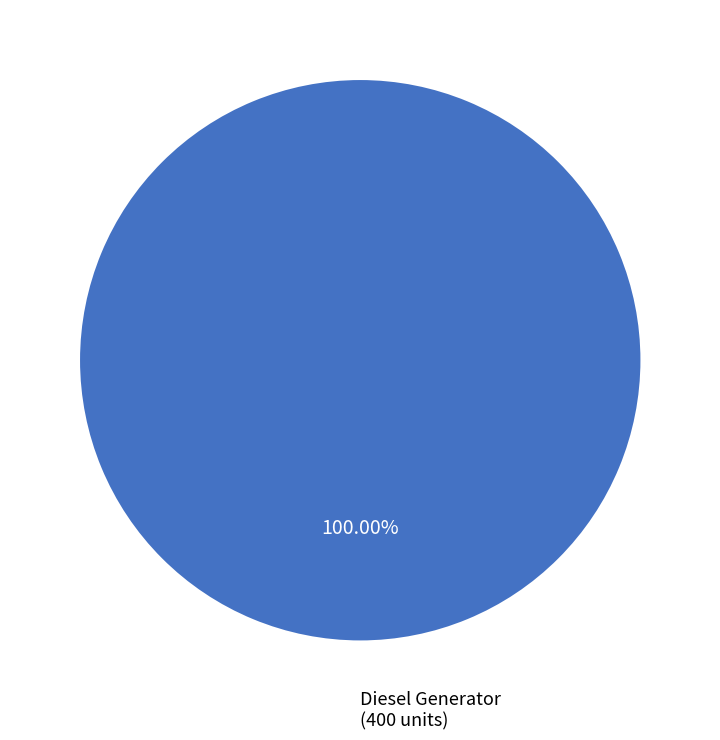

Which category accounts for the majority?

Diesel Generator